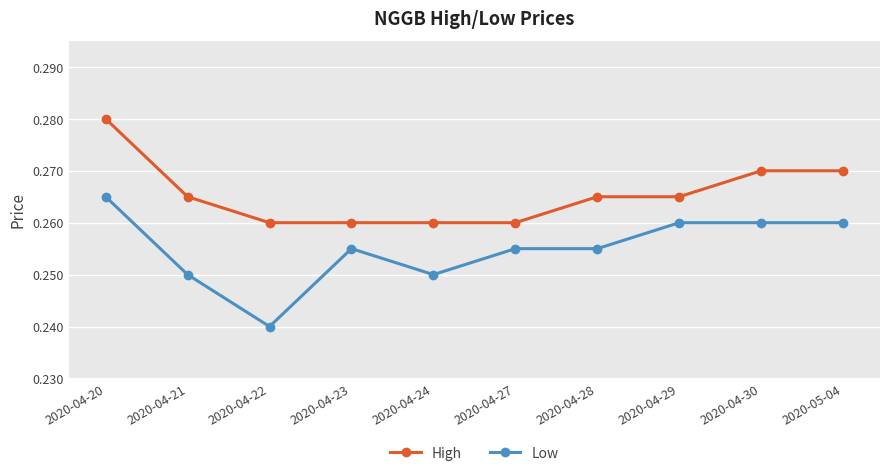

True or false: Low and High cross at least once.

False